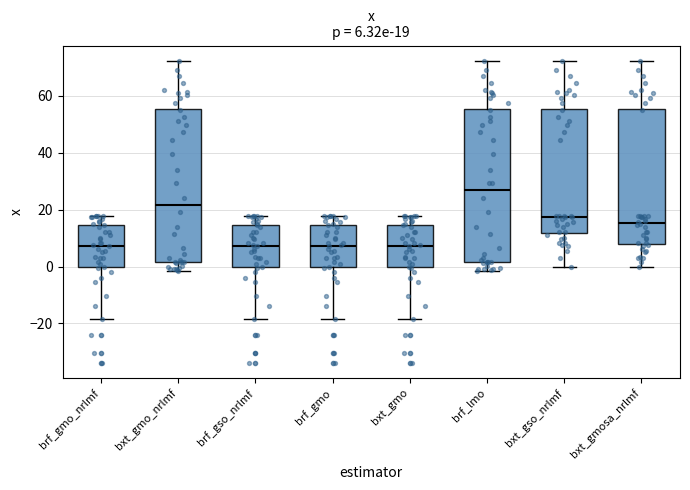

Which box has the highest median line?

brf_lmo